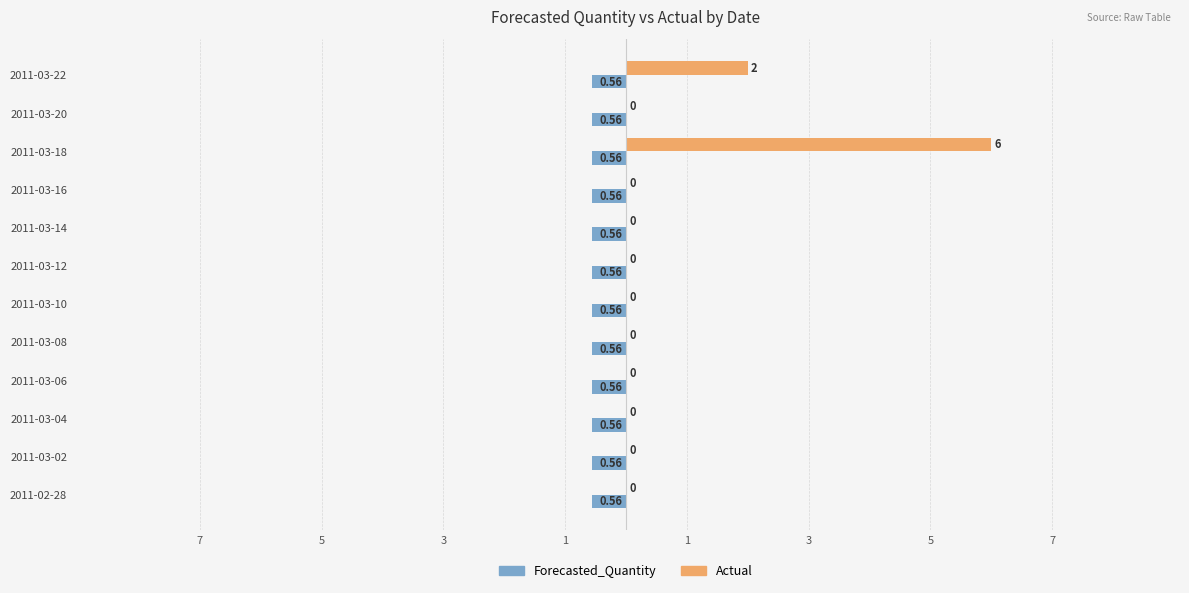

What are all the series names shown in the legend?

Forecasted_Quantity, Actual